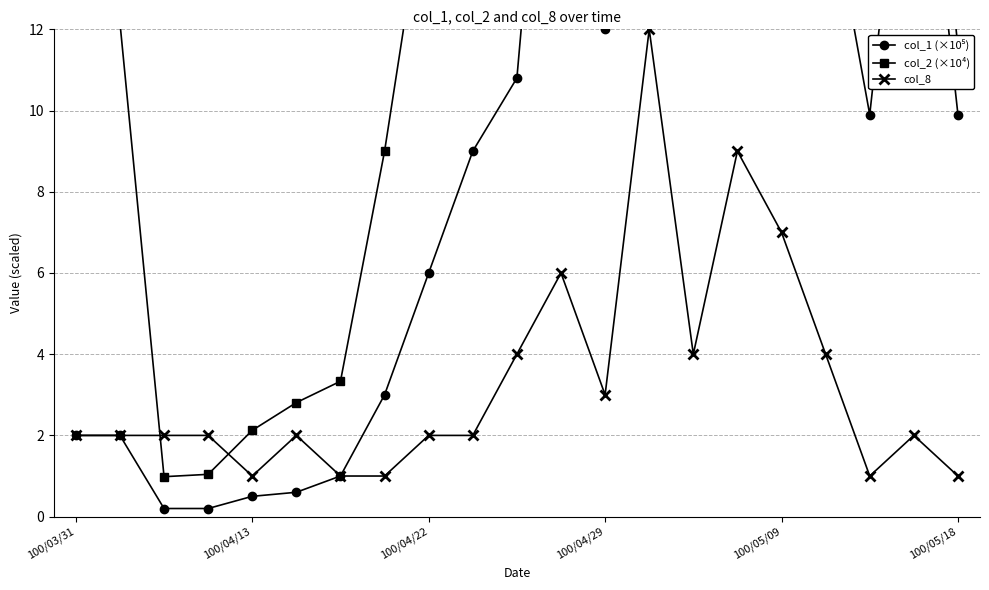

Which series has the largest range (max minus min)?

col_2 (×10⁴)